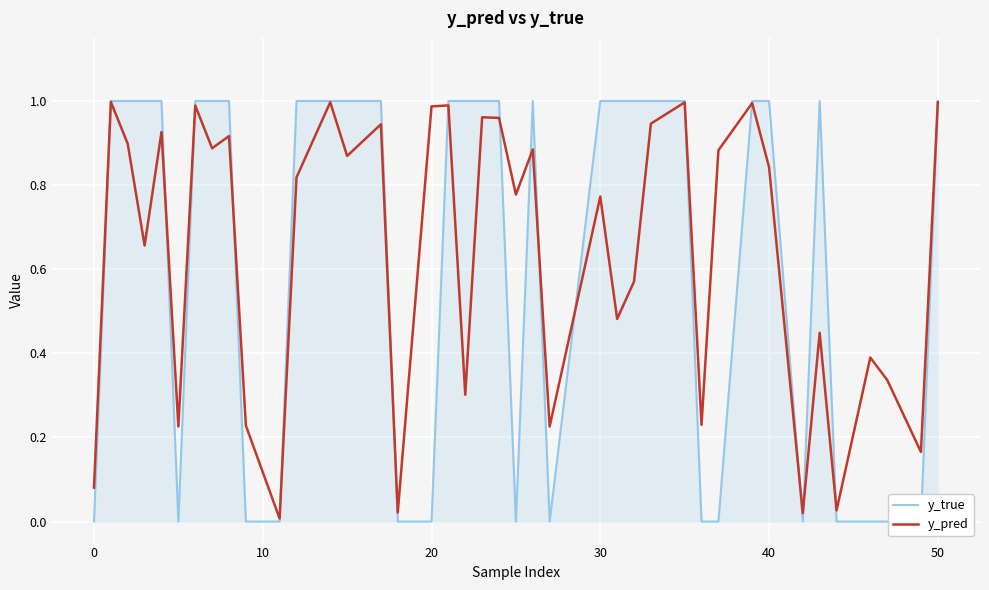

True or false: y_true has a value of 1.7 at 60.

False